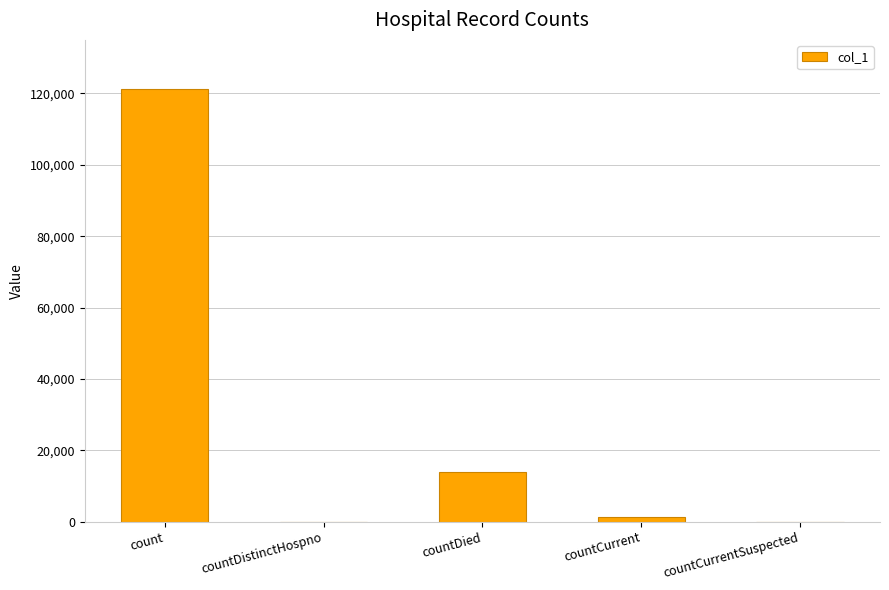

How many series are shown in this chart?

1